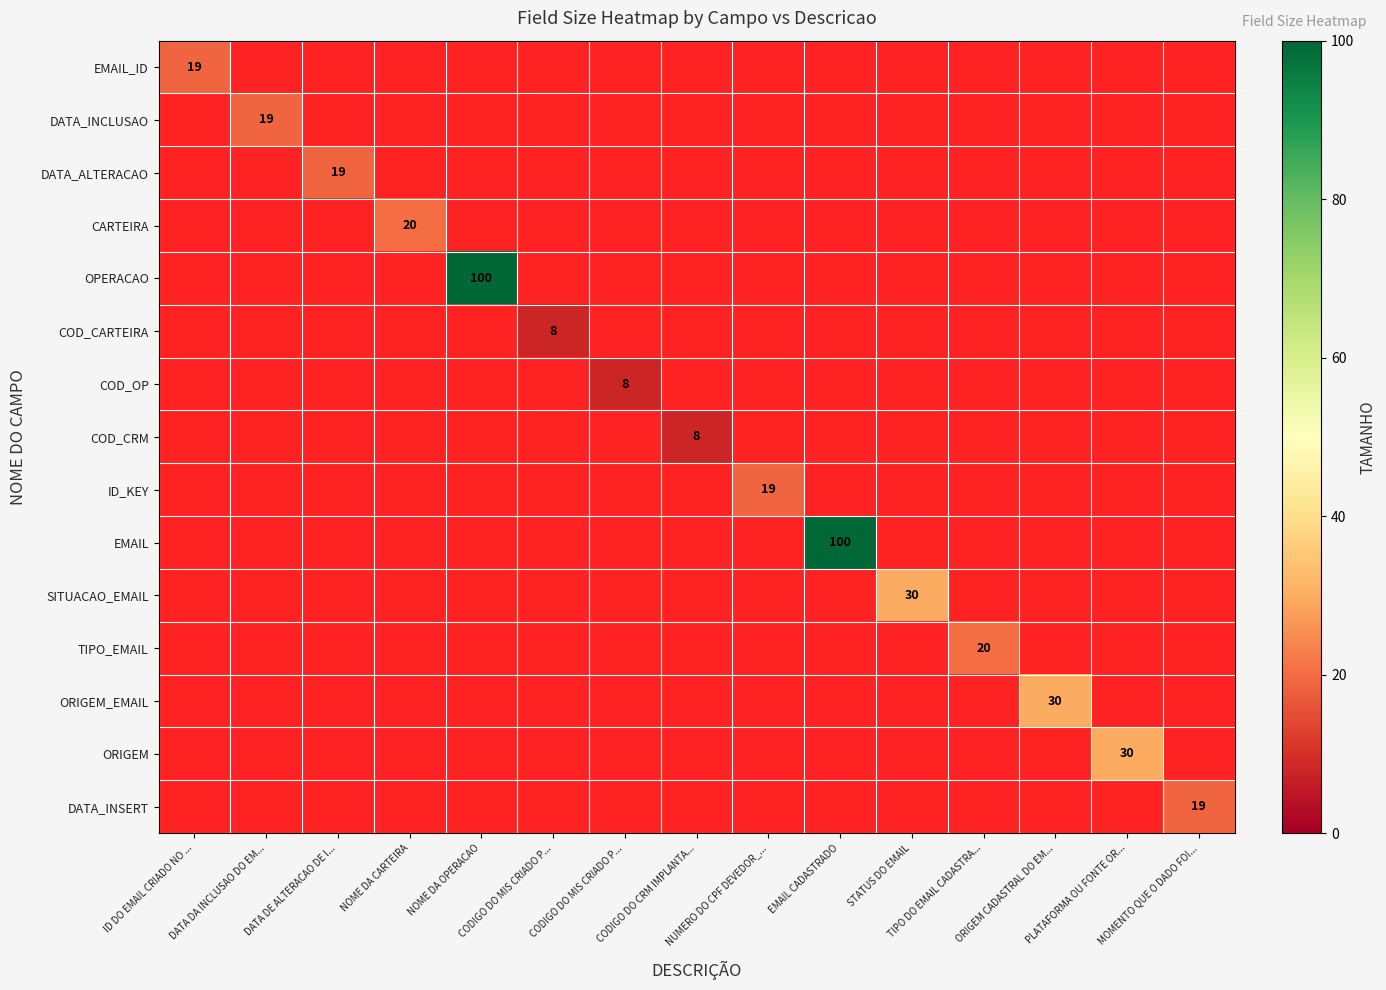

At which label does ORIGEM reach its minimum?

ID DO EMAIL CRIADO NO ...